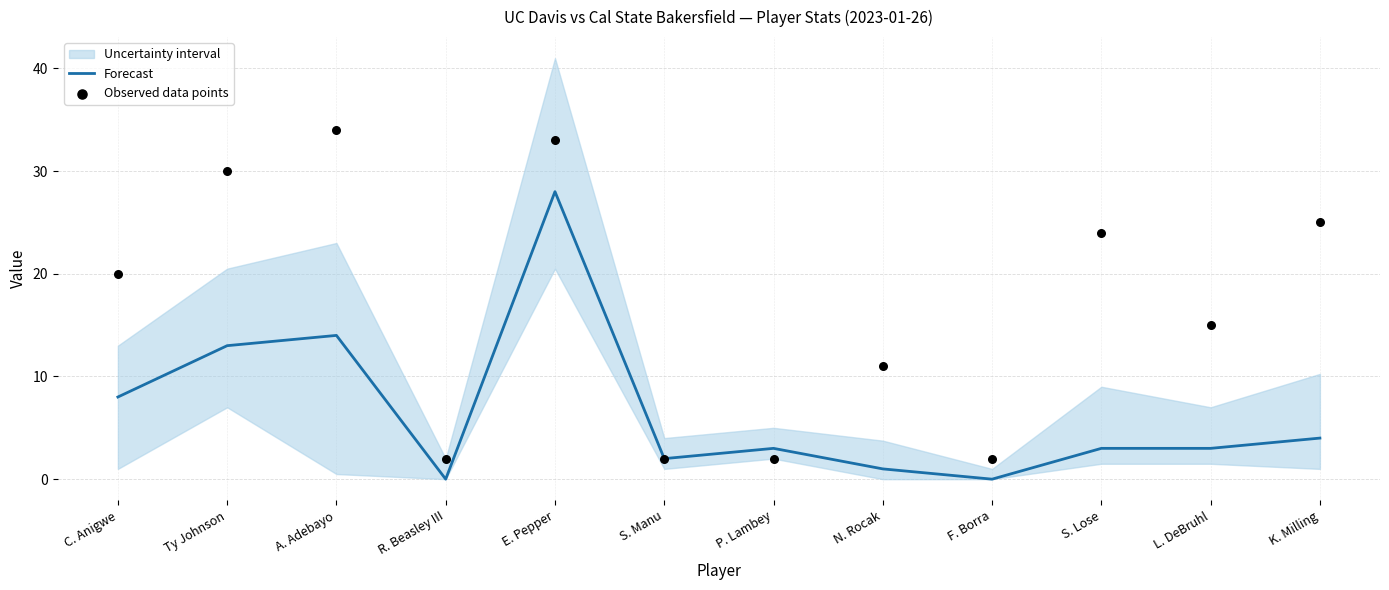

At how many categories does at least one series exceed 11?

7